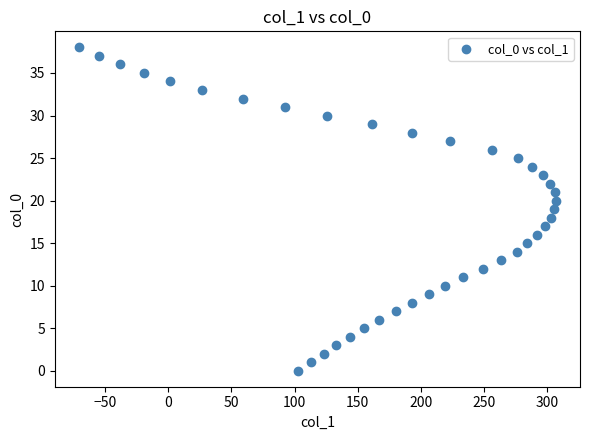

What is the range of Y values (max minus min)?

38